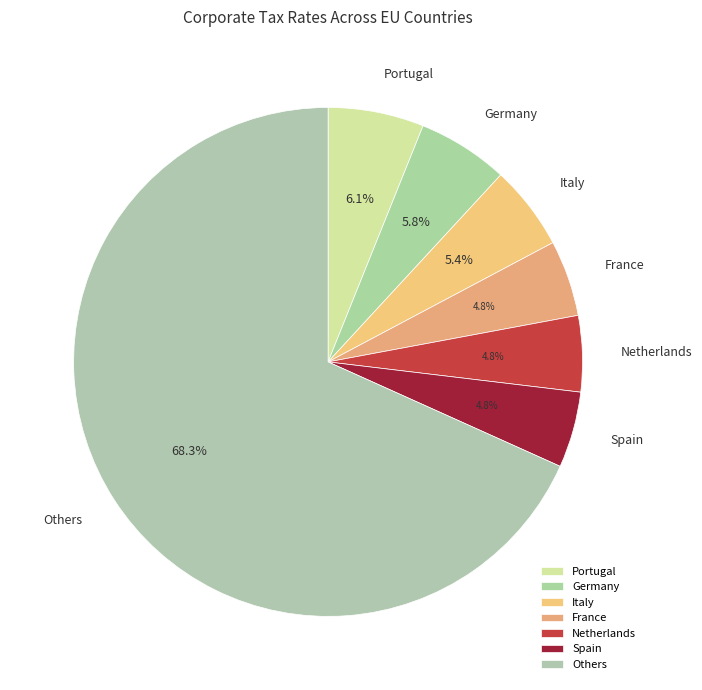

The Italy slice represents 15% of the pie. True or false?

False